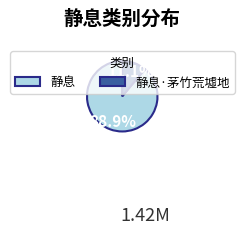

Does 静息·茅竹荒墟地 account for over 50% of the chart?

No